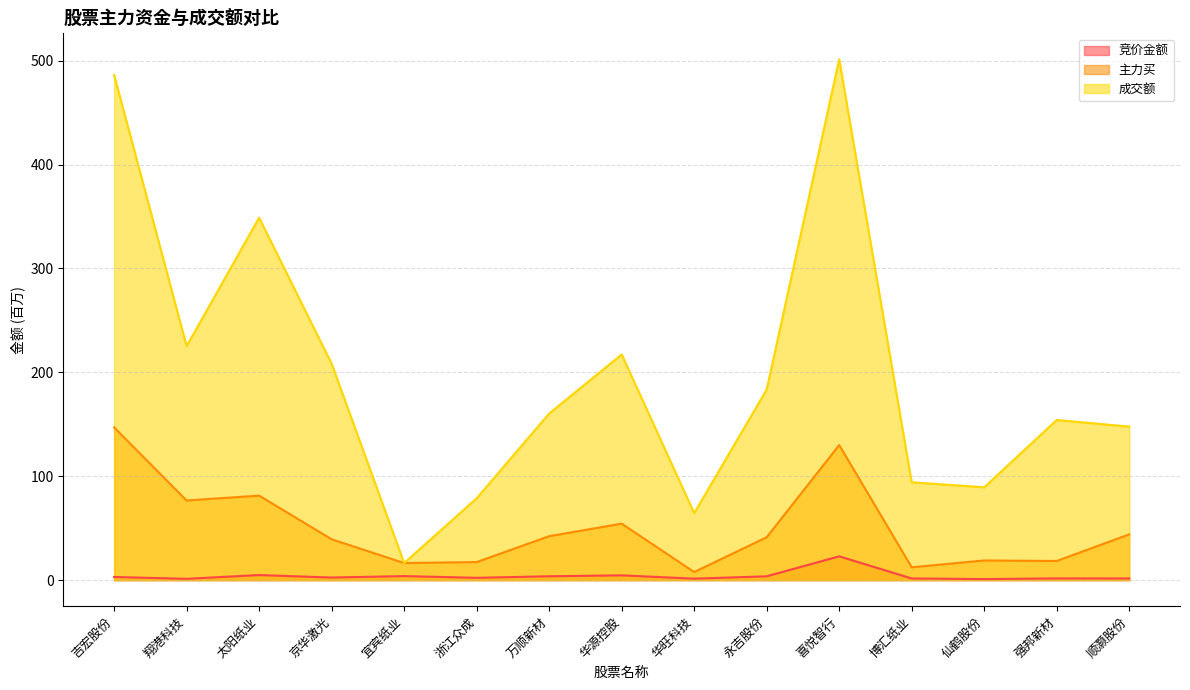

How many categories are shown in the chart?

15